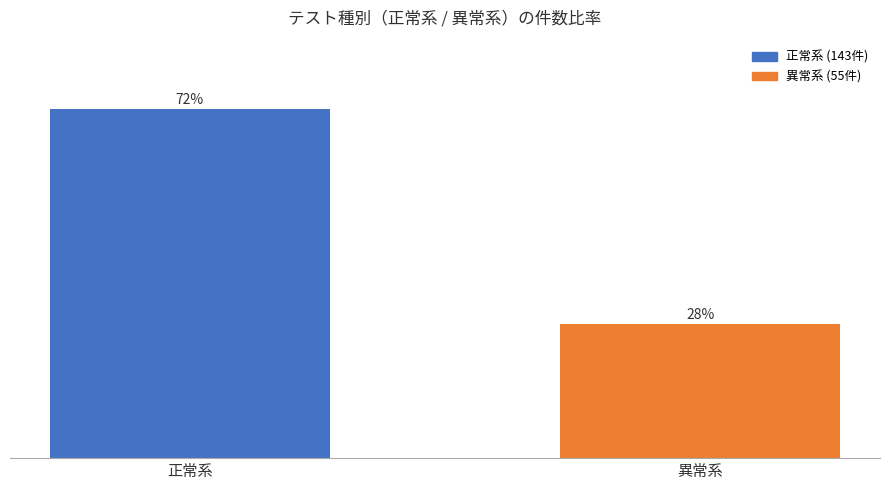

Which has a higher value, 異常系 or 正常系?

正常系